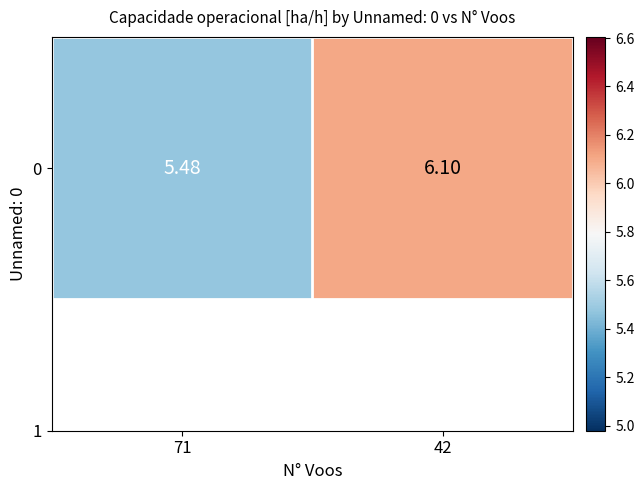

The chart shows a value of 6.1 at 42. True or false?

True